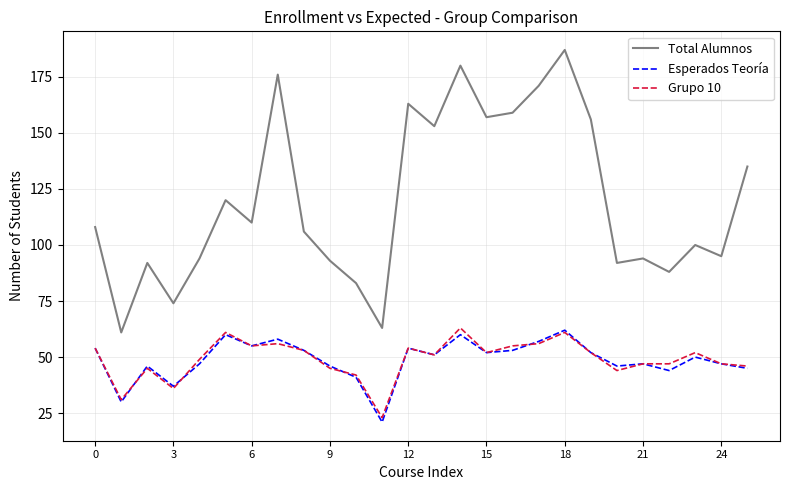

Which series has the largest total across all categories?

Total Alumnos